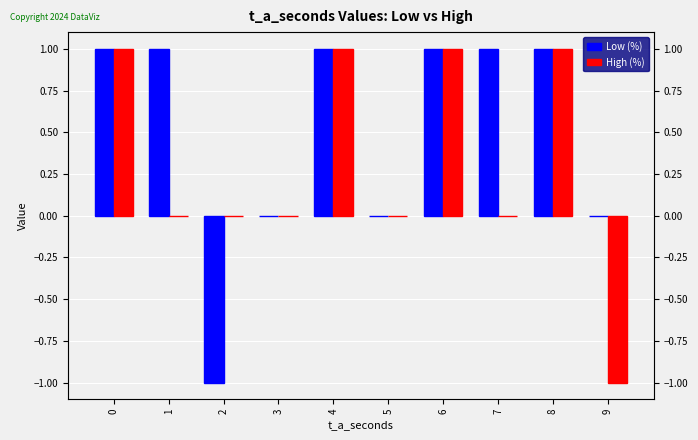

Reading right to left, what are all the values shown in this chart?

Low (%): 0	1	1	1	0	1	0	-1	1	1
High (%): -1	1	0	1	0	1	0	0	0	1